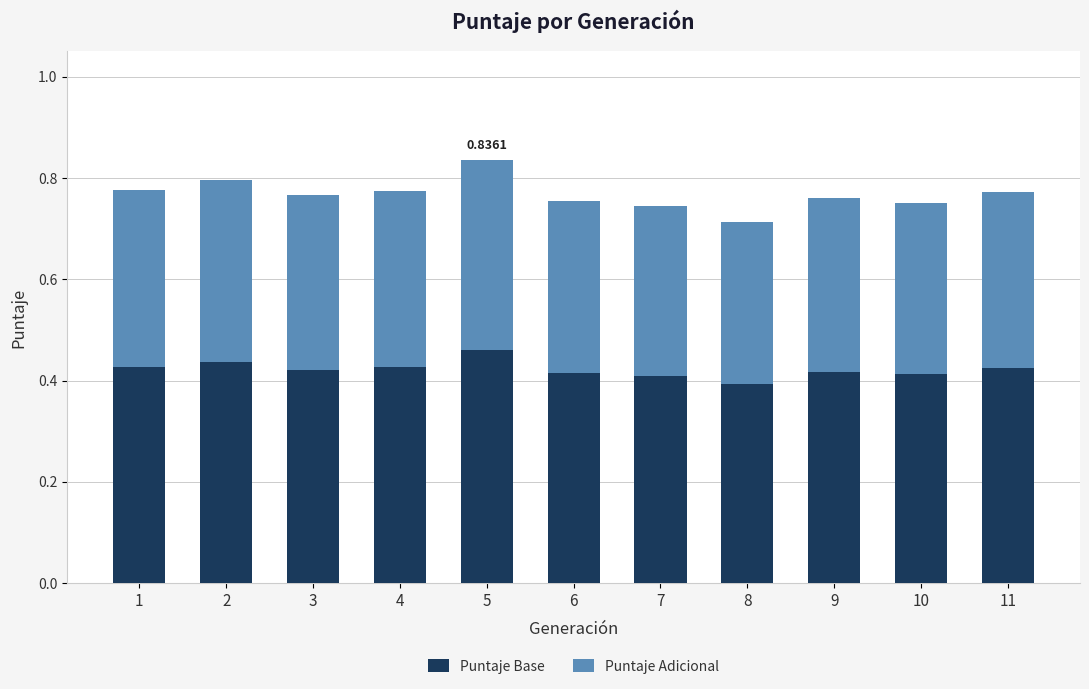

How many bars are there in total?

11